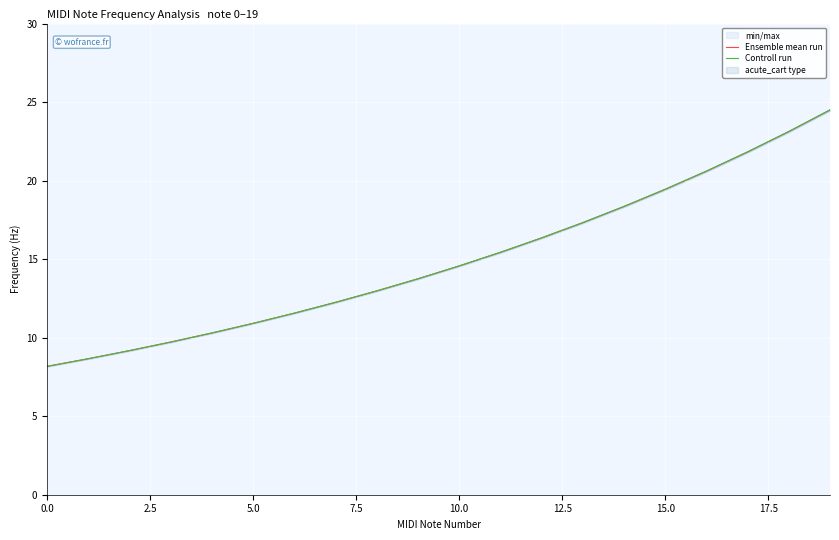

Rank the series at 12 from lowest to highest value.

Ensemble mean run, Controll run